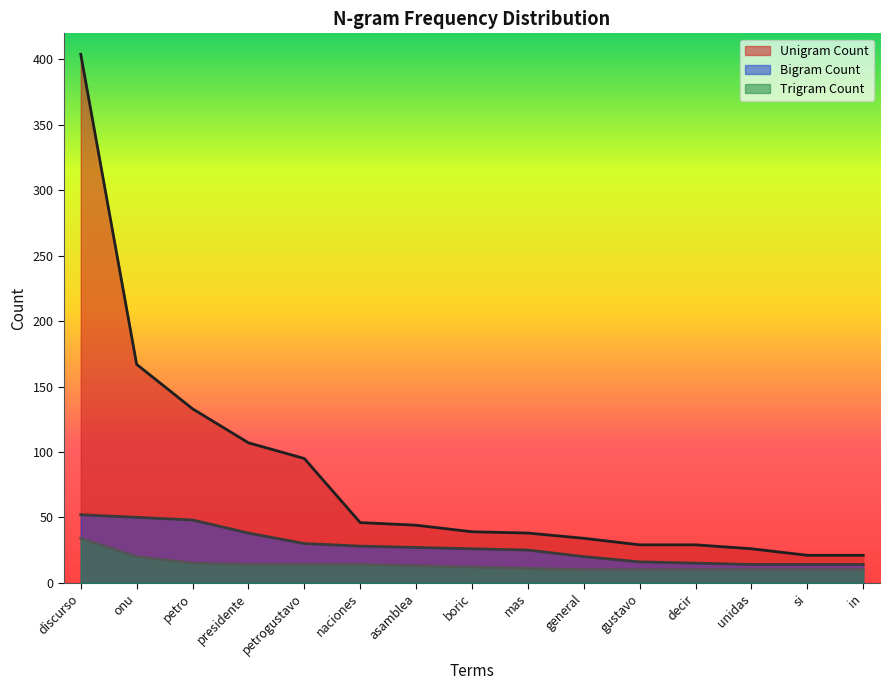

Reading left to right, list all the values displayed in this chart.

Unigram_count: 404	167	133	107	95	46	44	39	38	34	29	29	26	21	21
Bigram_count: 52	50	48	38	30	28	27	26	25	20	16	15	14	14	14
Trigram_count: 34	20	15	14	14	14	13	12	11	10	10	10	10	10	10